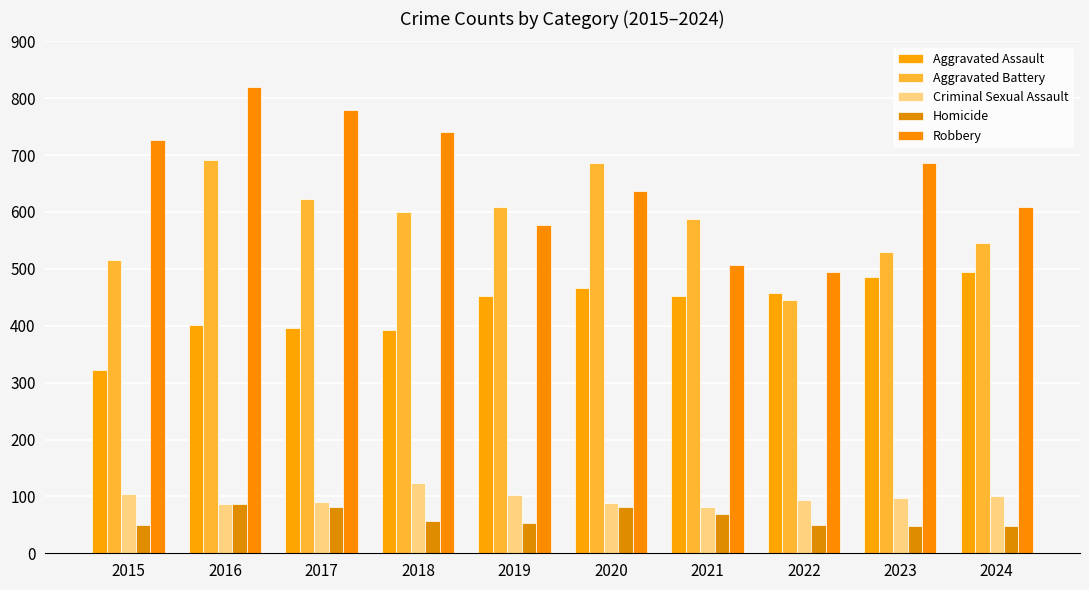

What is the value of the Aggravated Assault bar at the 7th from the left?

452